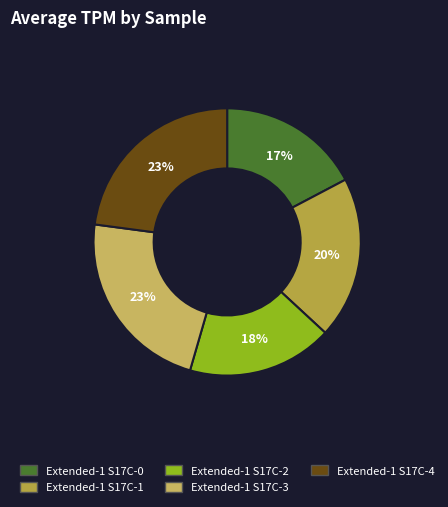

Does any single category account for the majority?

No